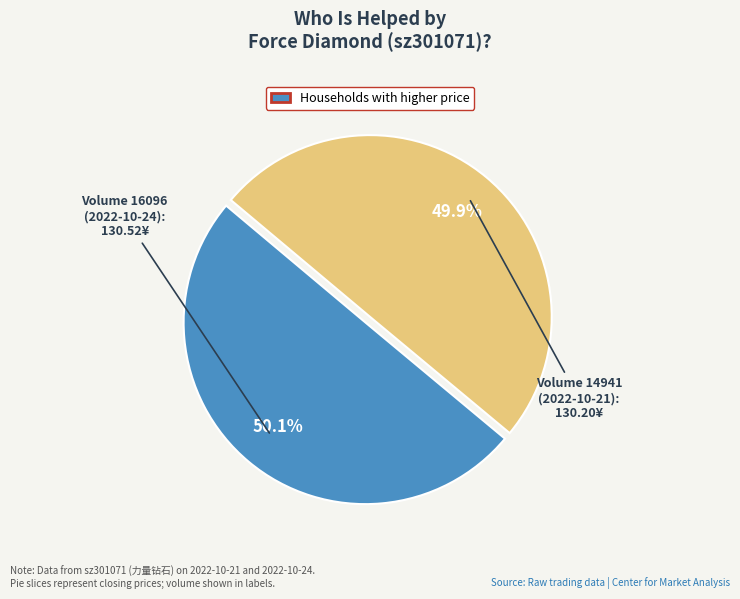

Is there any slice that represents more than half of the pie?

Yes